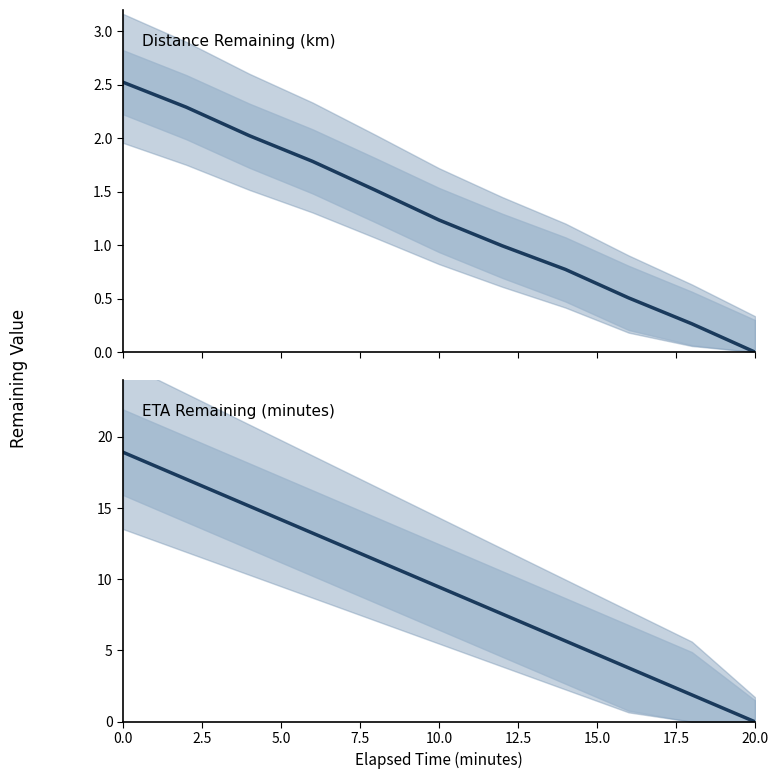

Reading left to right, extract all data points from this chart.

distance_remaining_km: 2.5	2.3	2.0	1.8	1.5	1.2	1.0	0.8	0.5	0.3	0.0
eta_remaining_minutes: 18.9	17.0	15.1	13.2	11.3	9.4	7.6	5.7	3.8	1.9	0.0